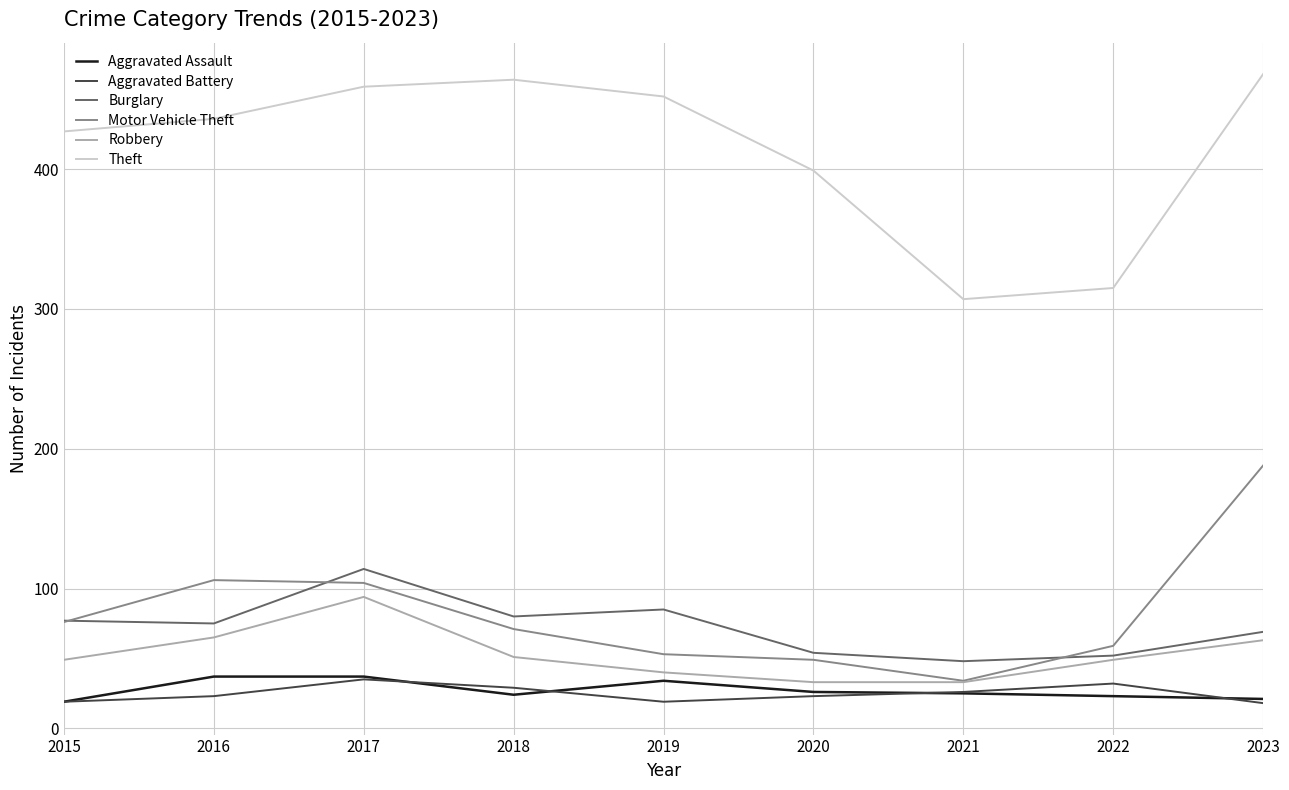

Read the Motor Vehicle Theft value at 2020, to the nearest 50.

50